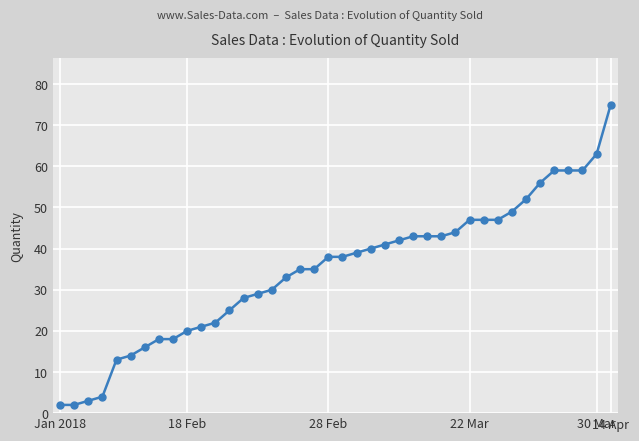

What is the average value?

35